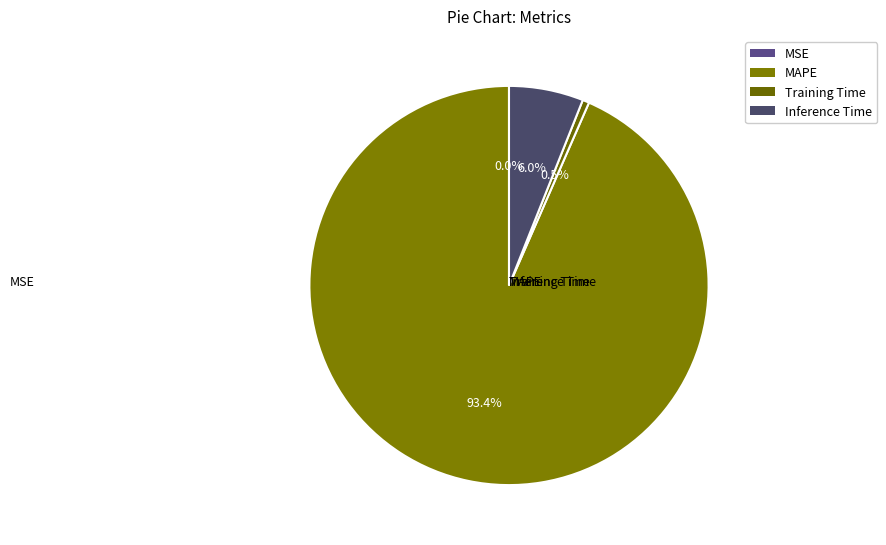

Which category accounts for the majority?

MAPE